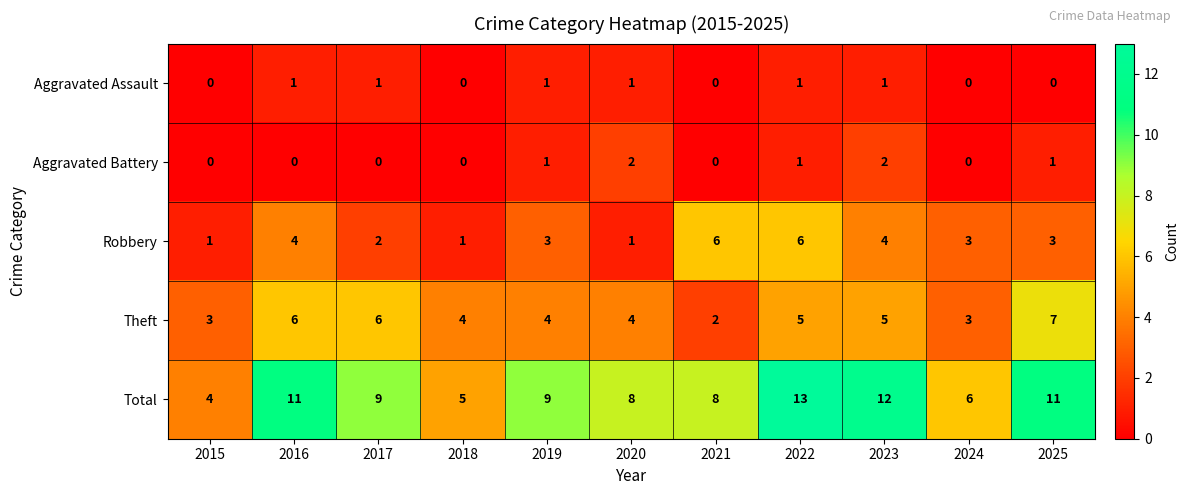

How many distinct data groups are displayed?

5